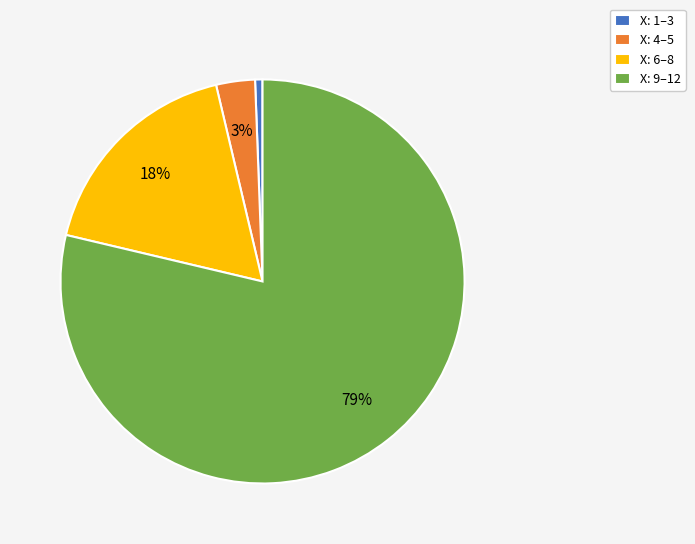

Rank the categories by value from highest to lowest.

X: 9–12, X: 6–8, X: 4–5, X: 1–3